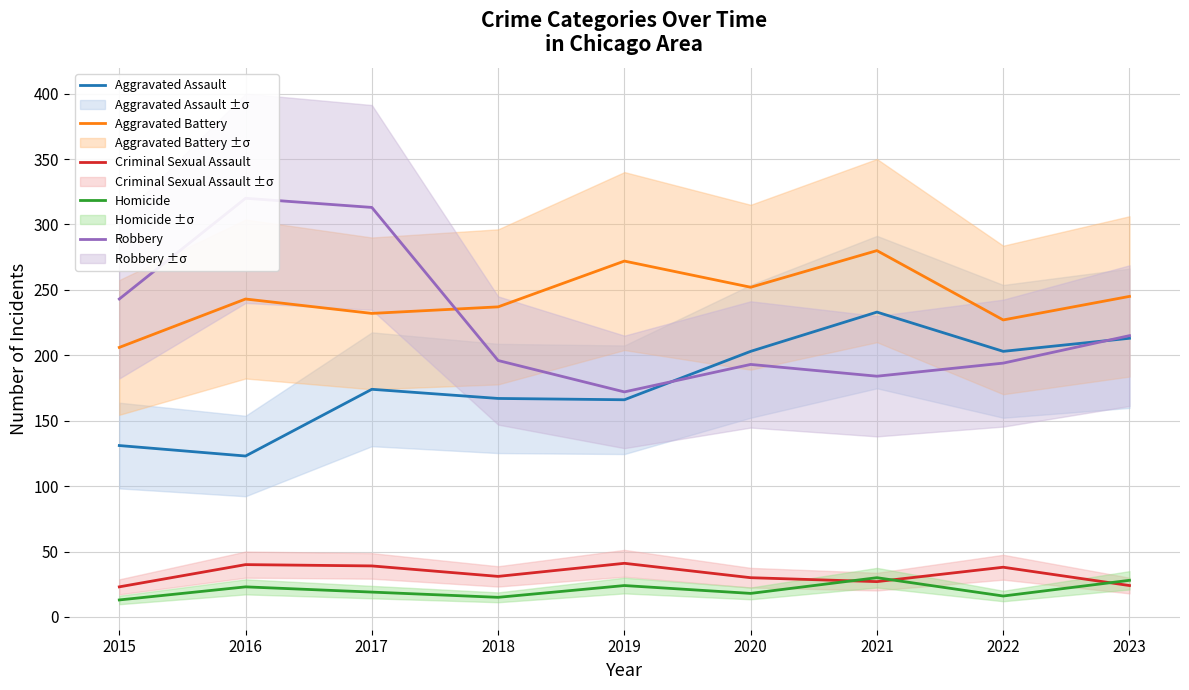

At which label does Criminal Sexual Assault reach its minimum?

2015